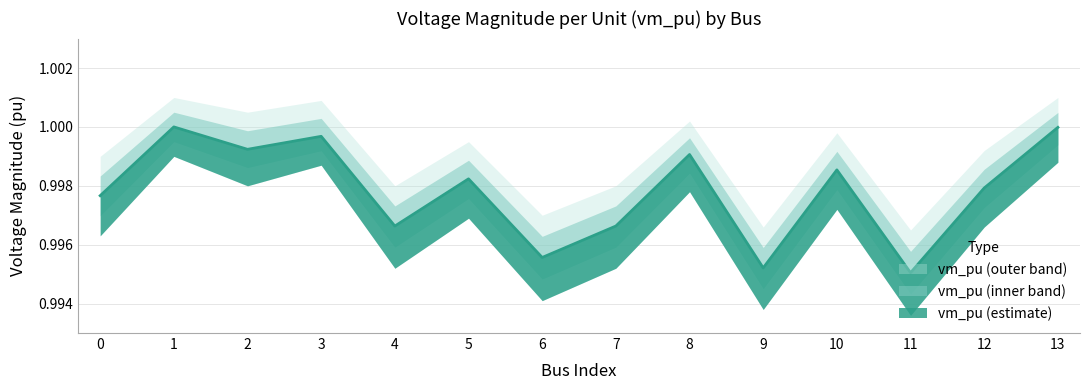

Rank the series by their maximum value, from highest to lowest.

vm_pu_upper, vm_pu, vm_pu_lower